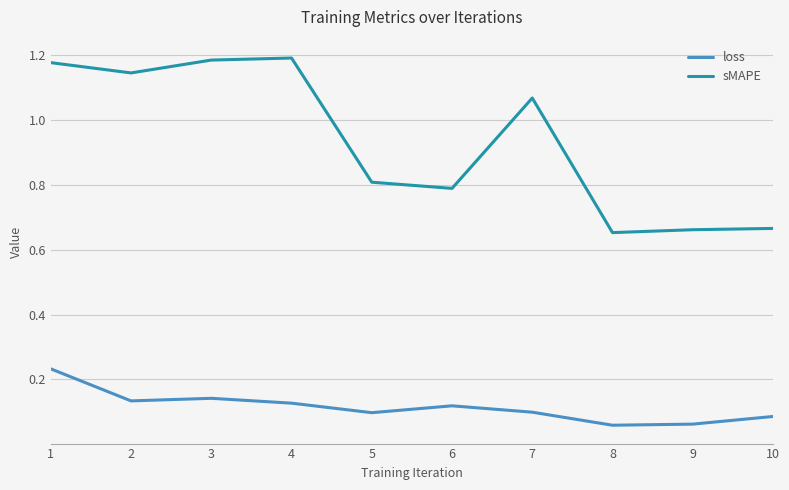

True or false: sMAPE and loss cross at least once.

False